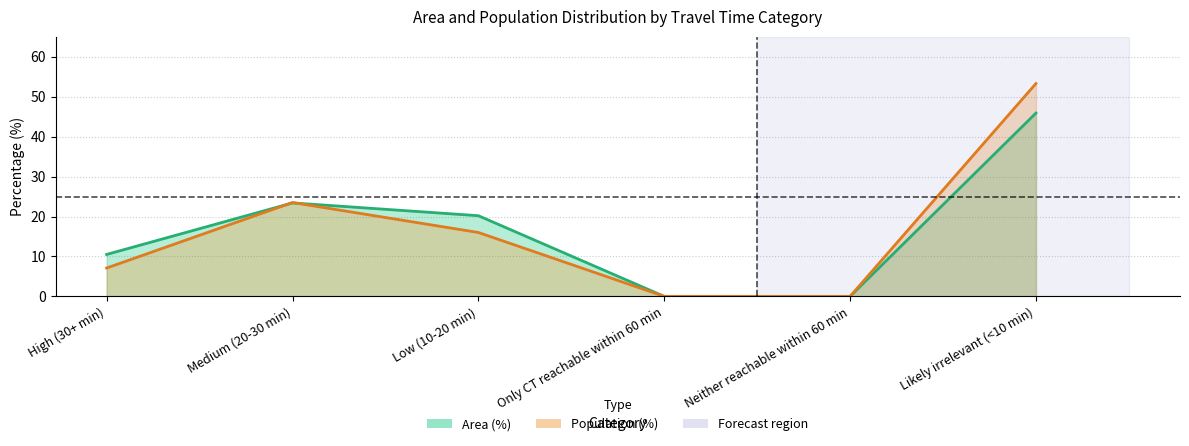

What is the label of the 6th point from the left?

Likely irrelevant (<10 min)